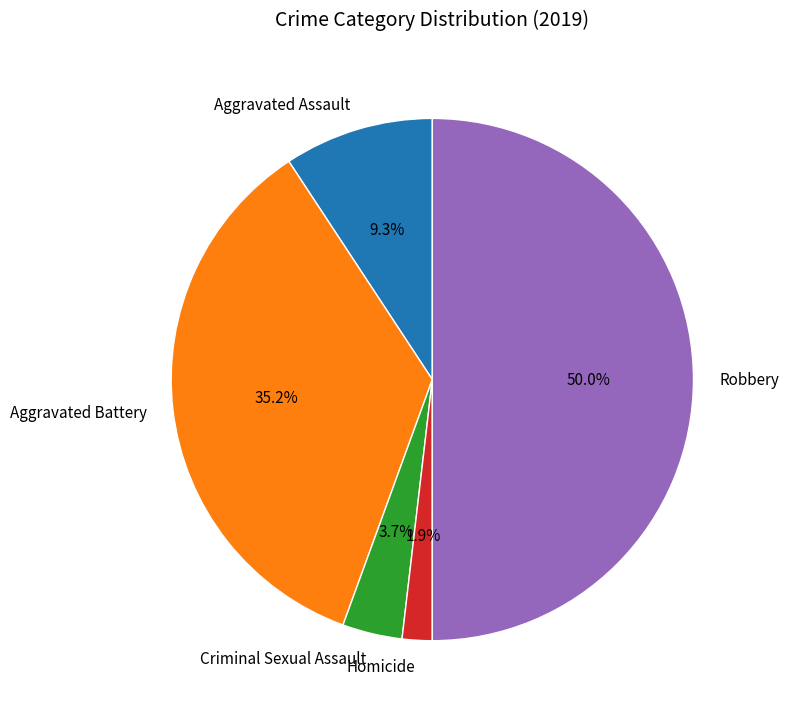

To the nearest percent, what portion does Aggravated Battery represent?

35%